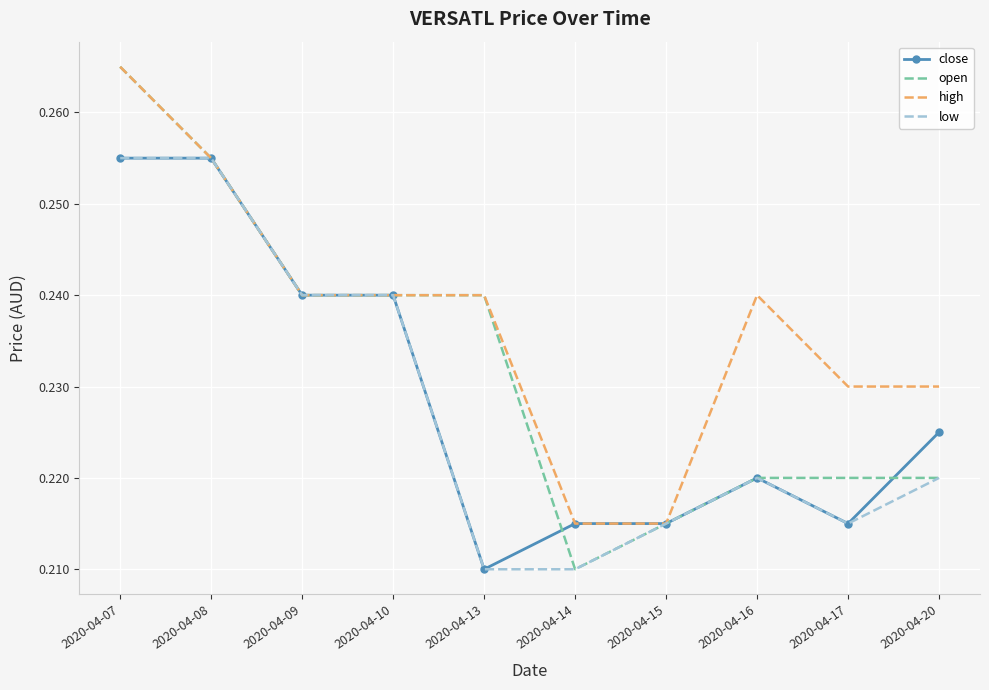

Where is close nearest to the value 0?

2020-04-13